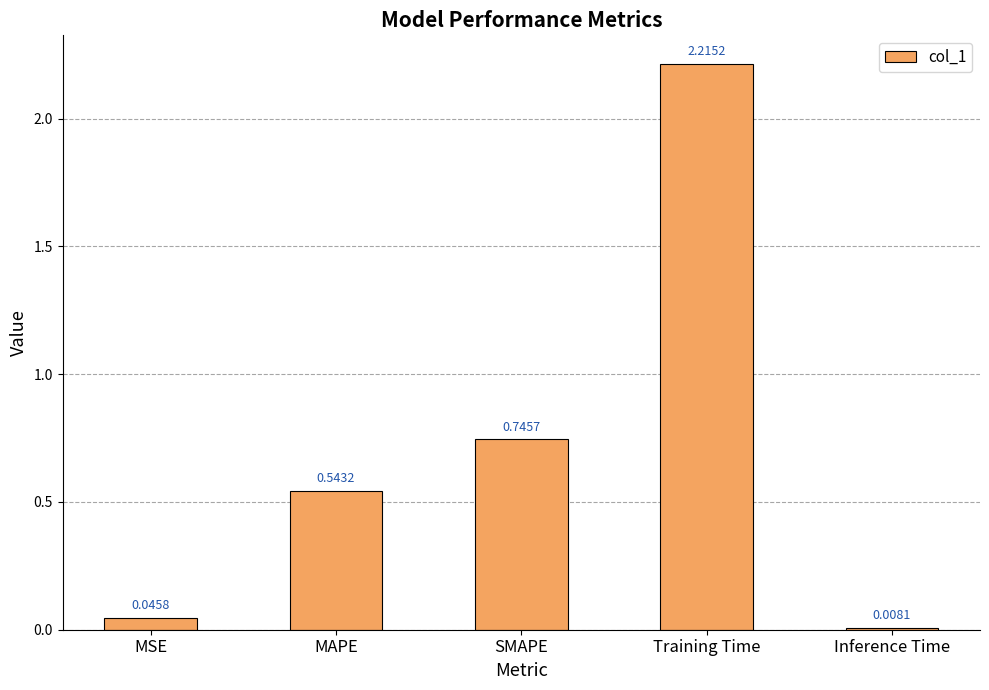

What is the change in value from SMAPE to Training Time?

+1.5